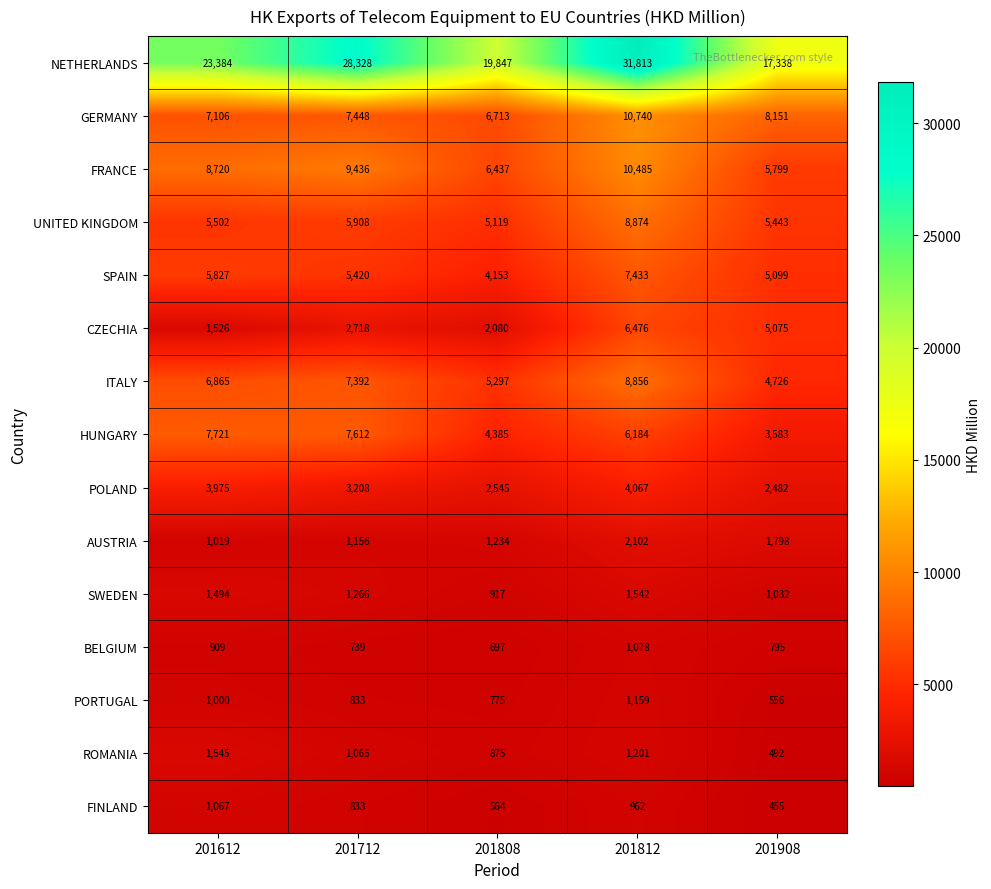

Is it true that CZECHIA equals 585 at 201612?

False